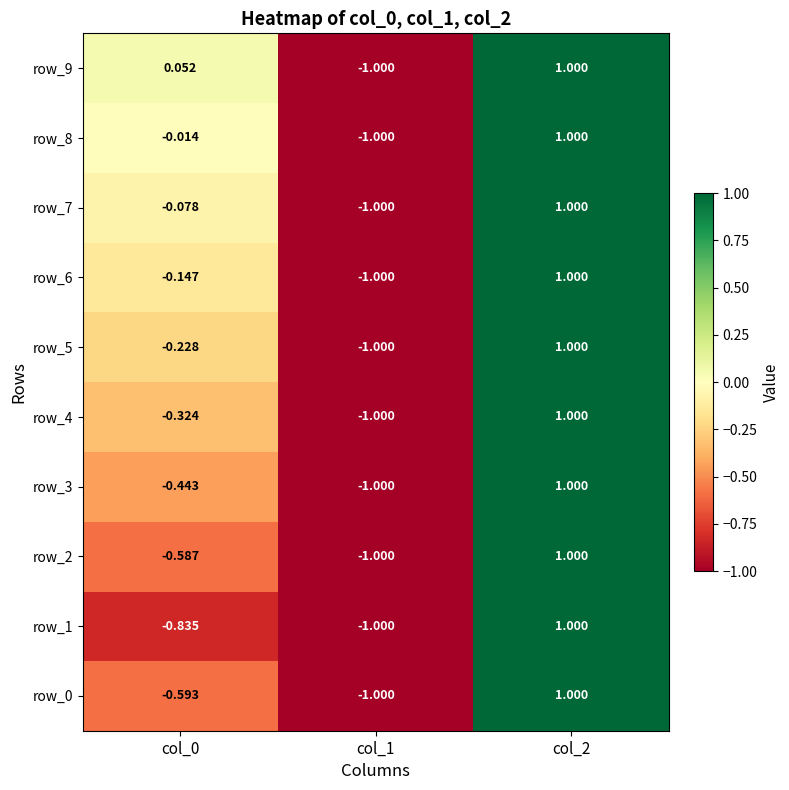

Is it true that row_0 equals 0.7 at col_2?

False